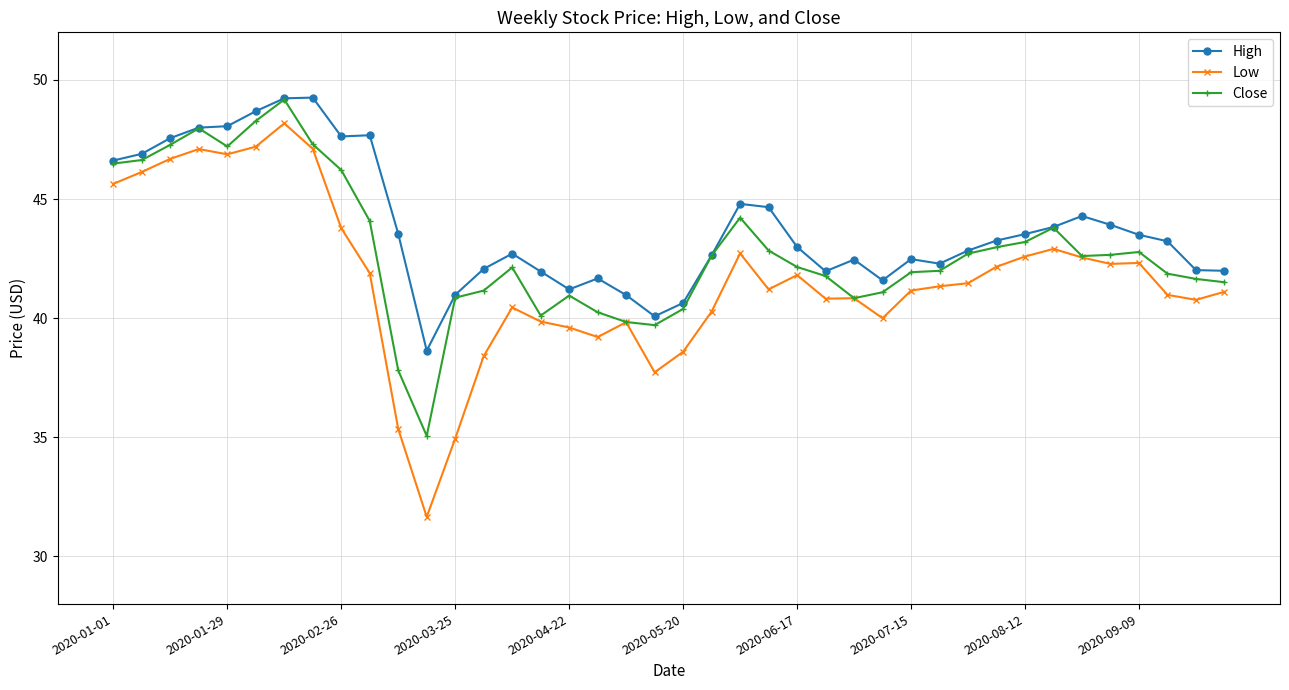

What is the minimum value shown in the chart?

31.7